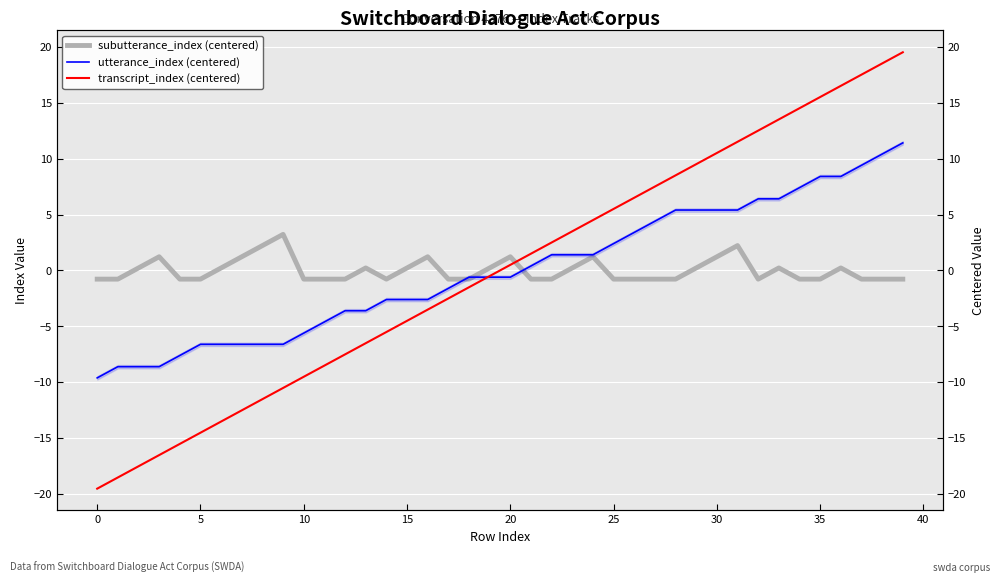

List the series in order of their overall mean, lowest first.

transcript_index (centered), subutterance_index (centered), utterance_index (centered)